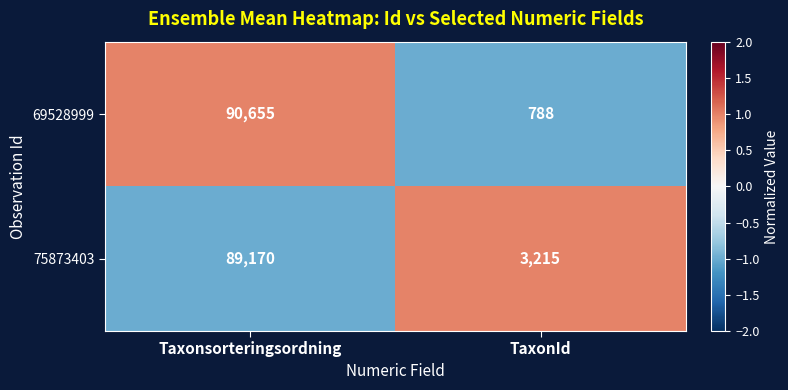

Which category has the lowest value in the 69528999 series?

TaxonId